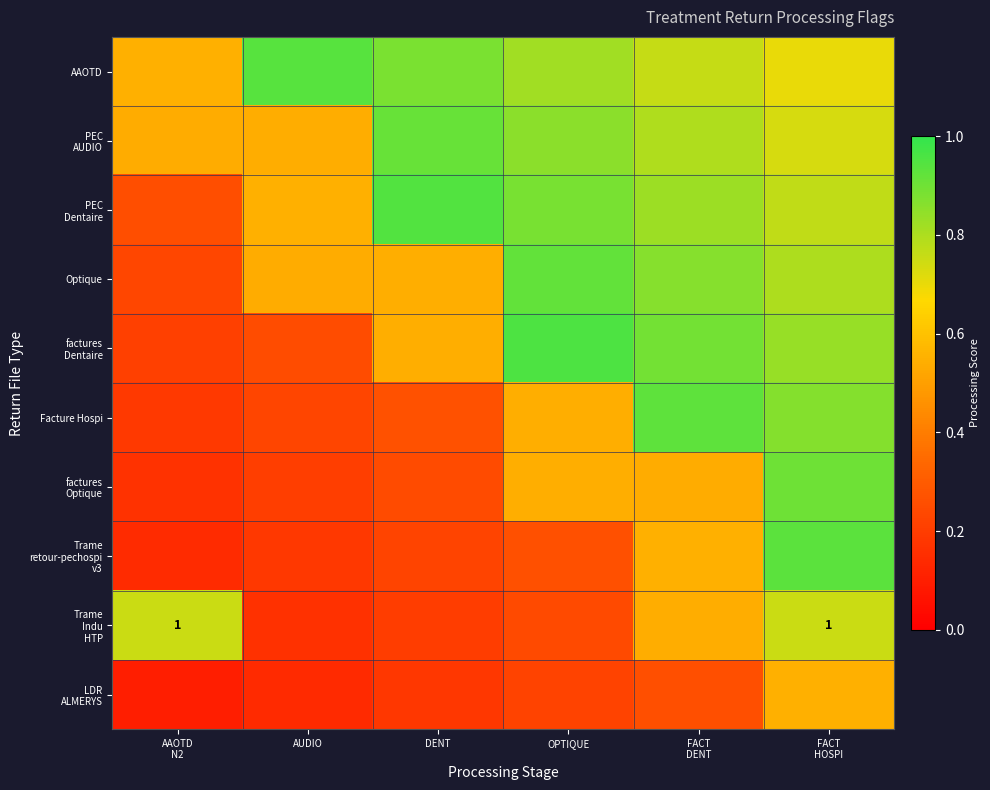

The value of AAOTD at FACT HOSPI is 0.7. True or false?

True